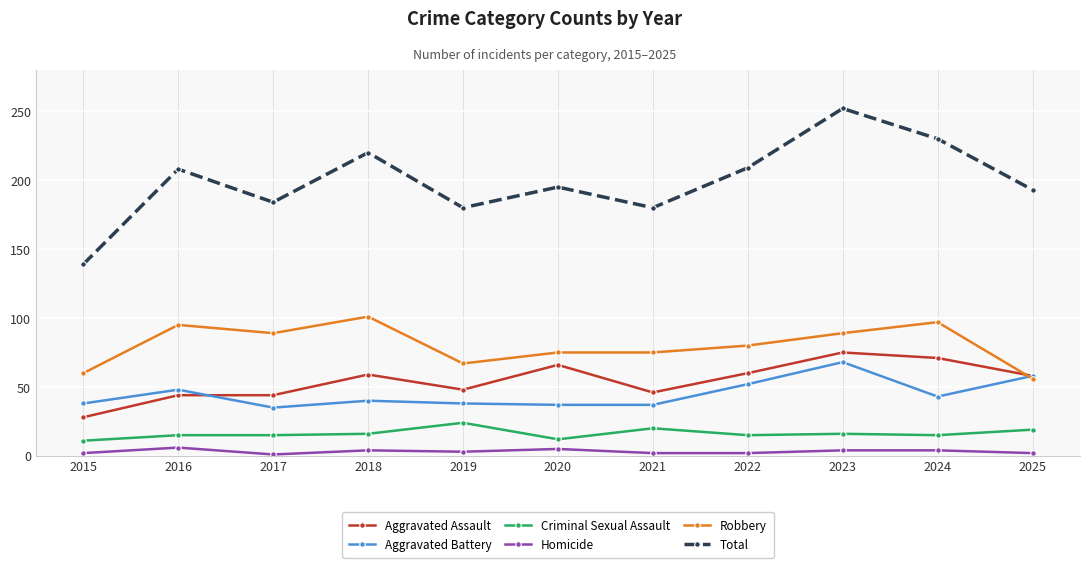

How many data points in Robbery are less than 80?

5